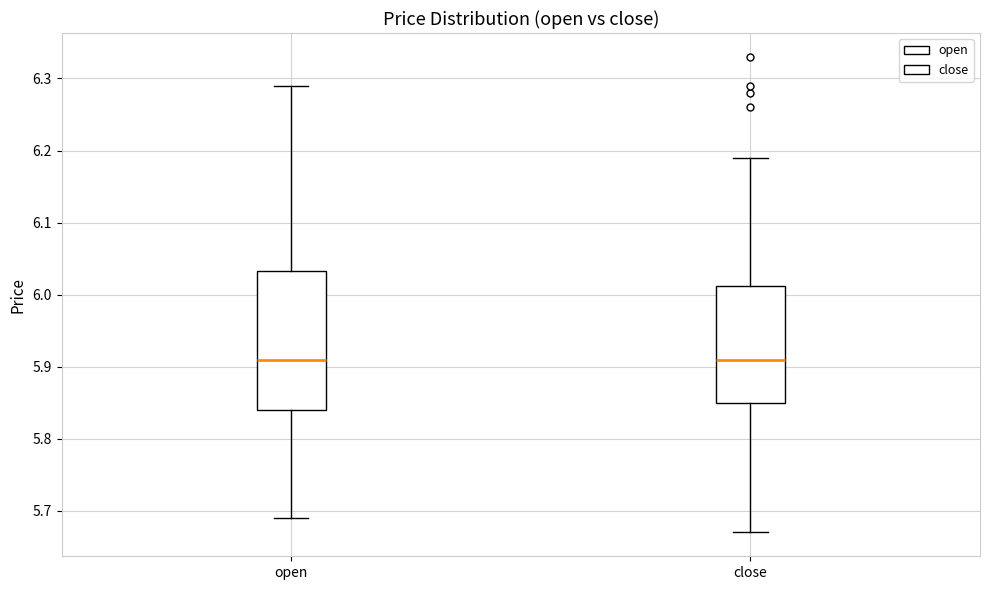

Comparing the boxes themselves (not the whiskers), which one is the tallest?

open